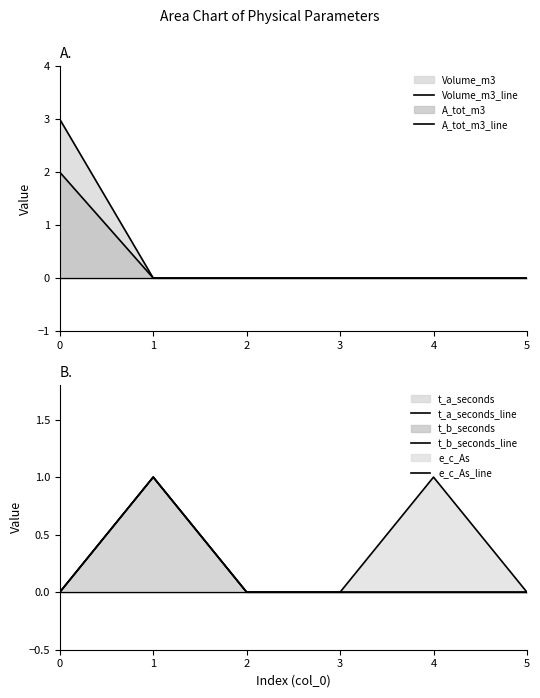

What is the maximum value shown in the chart?

3